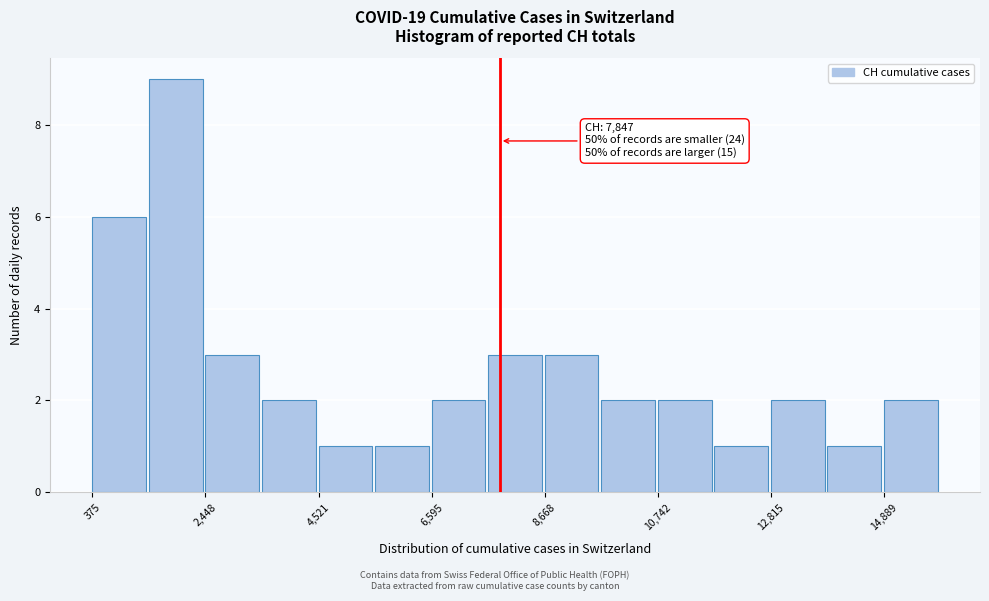

Read against the x-axis, roughly where is the centre of the tallest bar?

2000